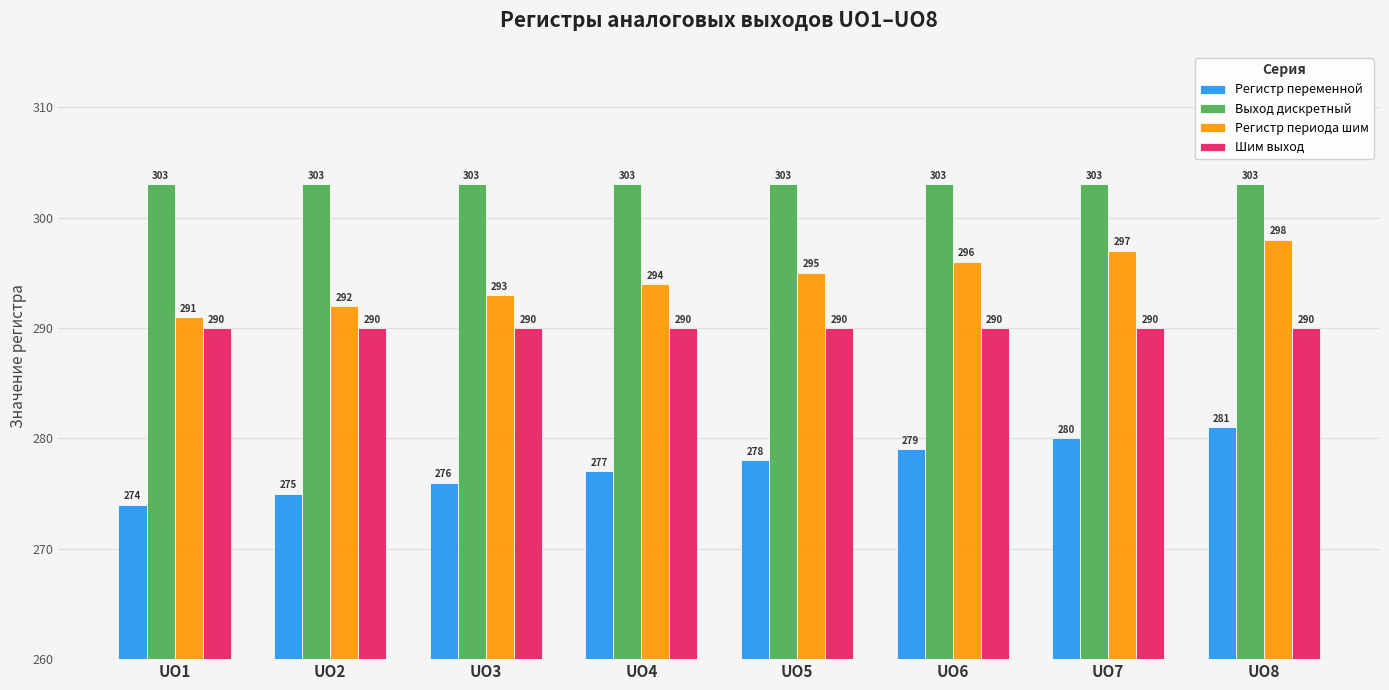

Rank the series by their maximum value, from lowest to highest.

Регистр переменной, Шим выход, Регистр периода шим, Выход дискретный